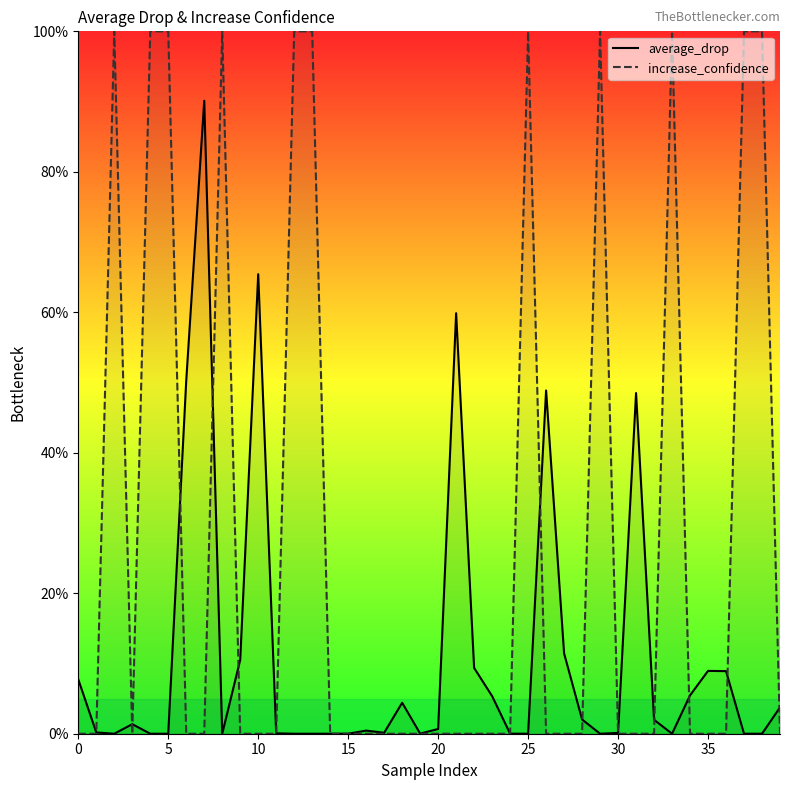

Rank the series by their average value, from lowest to highest.

average_drop, increase_confidence